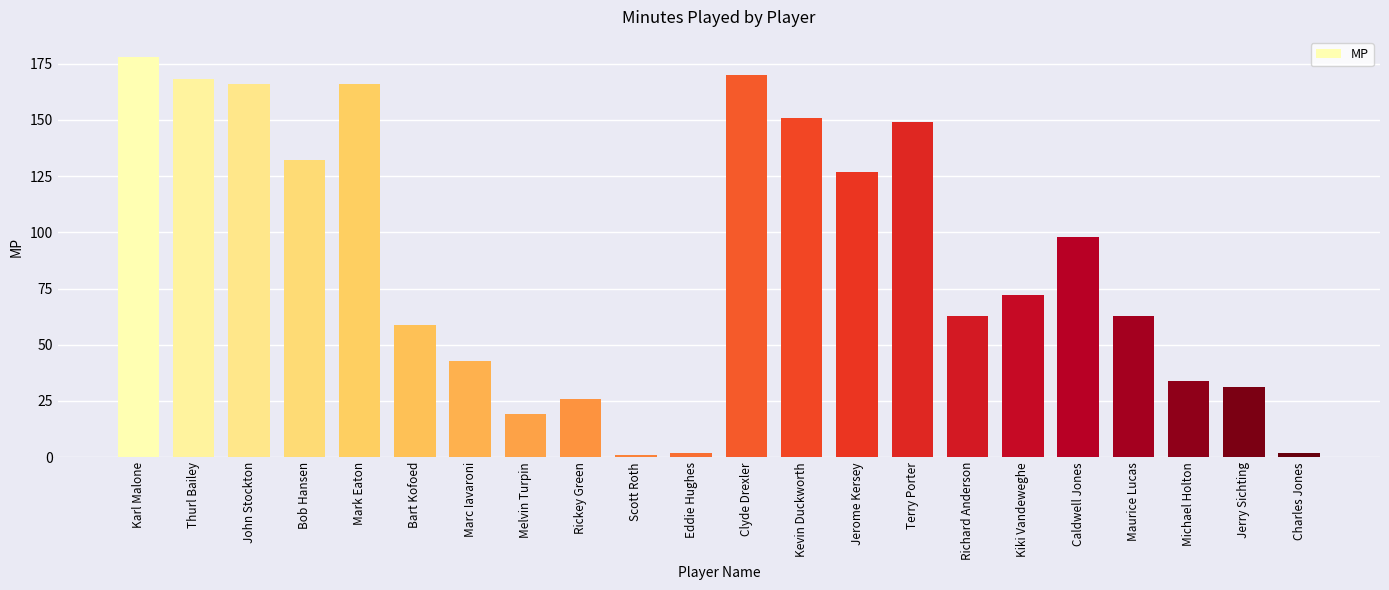

Count the number of categories in the chart.

22